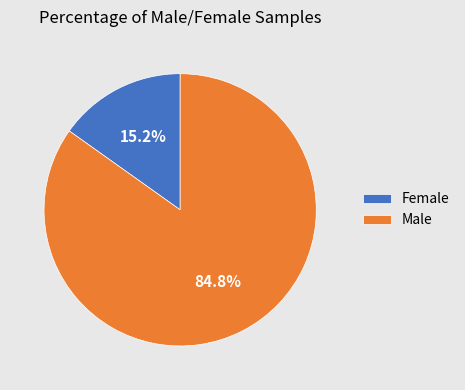

How many segments does this pie chart have?

2